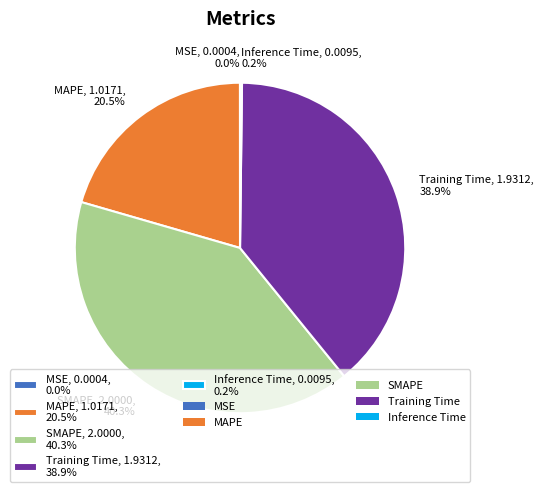

How much of the chart is everything except Training Time, 1.9312, 38.9%?

61.1%